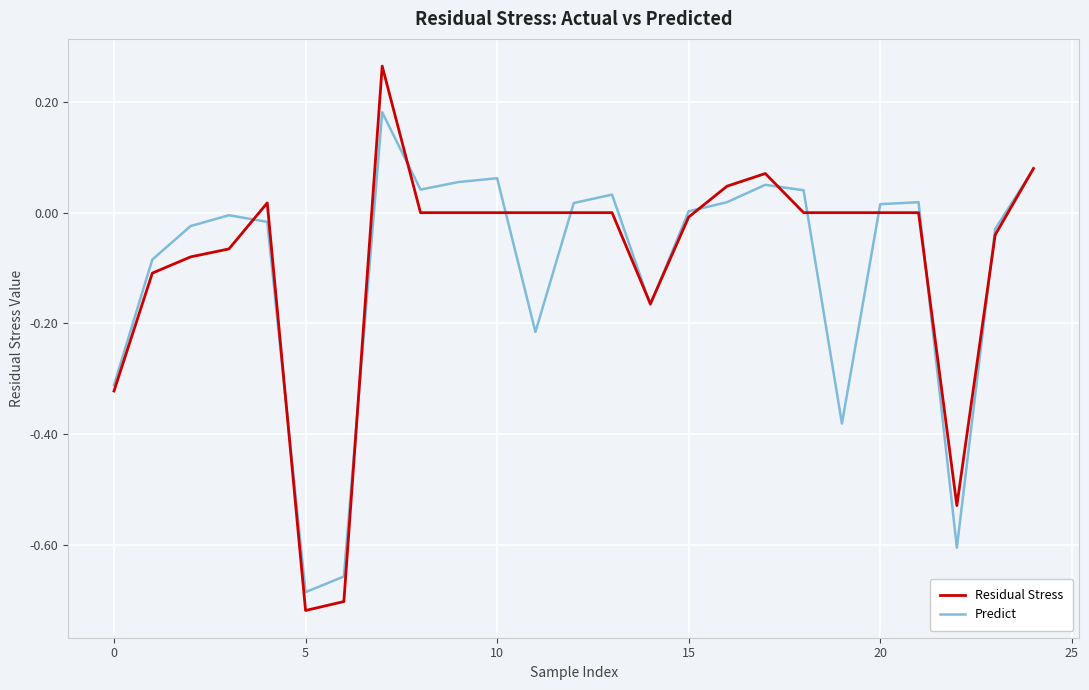

Which series has the widest spread of values?

Residual Stress